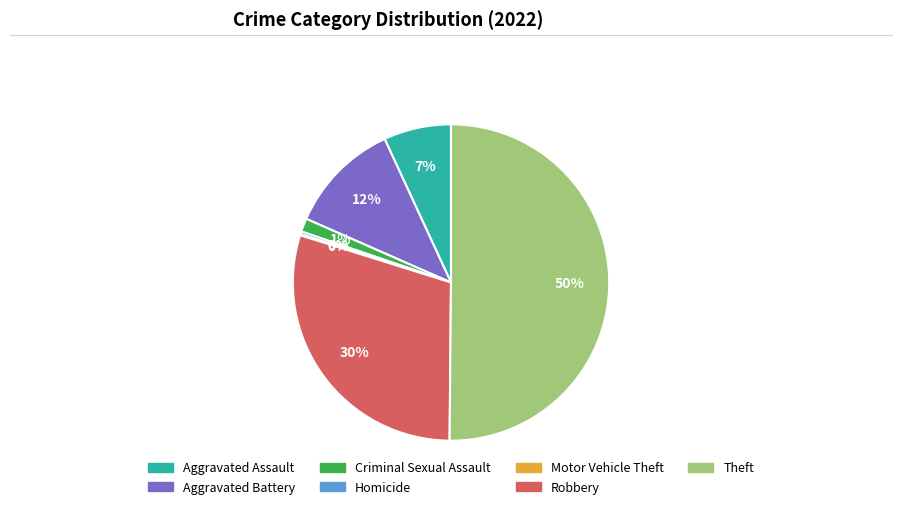

Which category has the biggest portion of the pie?

Theft